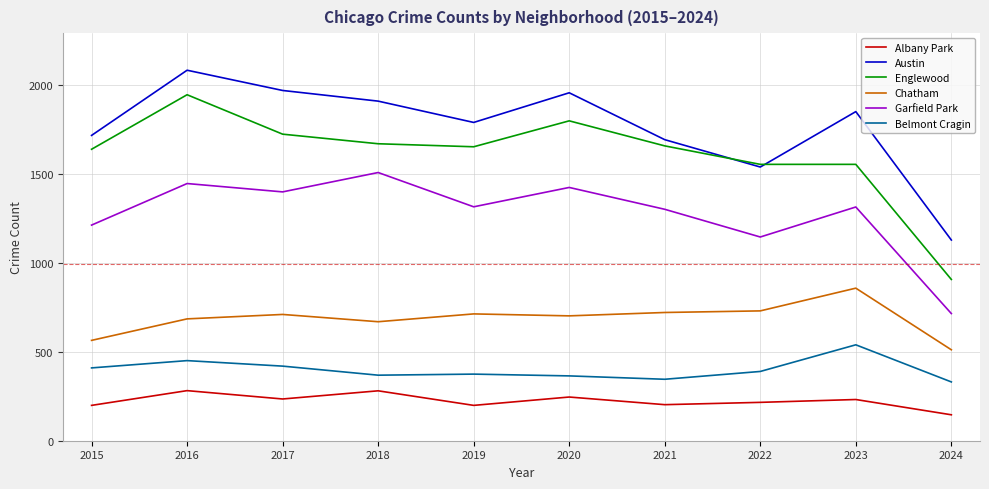

The value of Englewood at 2016 is 1948. True or false?

True